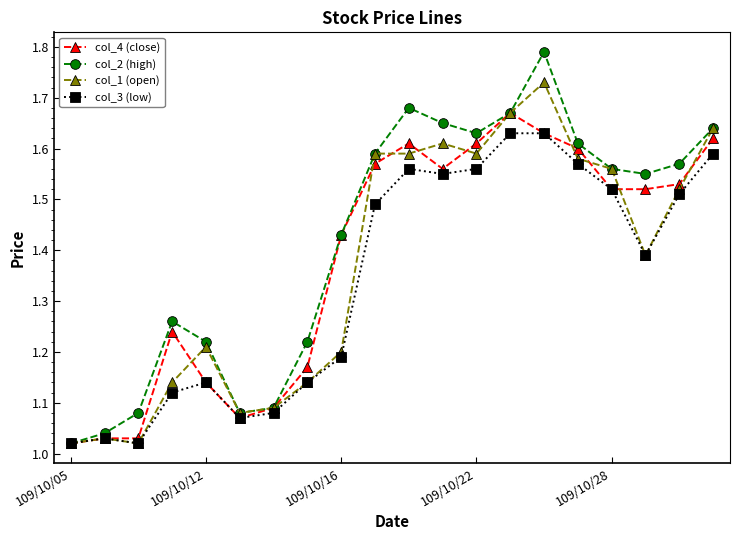

List the series in order of their peak value, lowest first.

col_3 (low), col_4 (close), col_1 (open), col_2 (high)